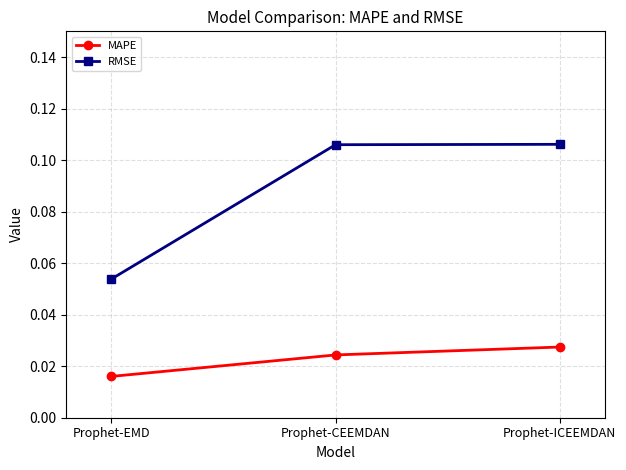

How many lines are shown in the chart?

2